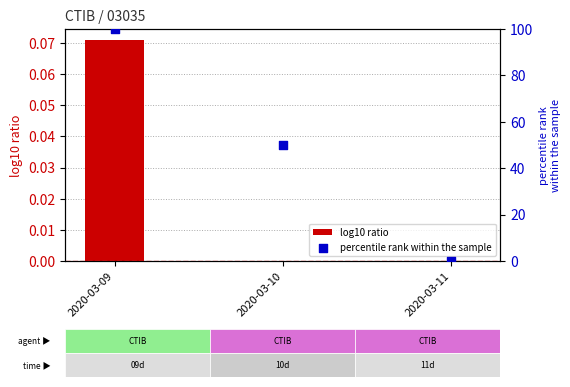

What are all the series names shown in the legend?

log10 ratio, percentile rank within the sample